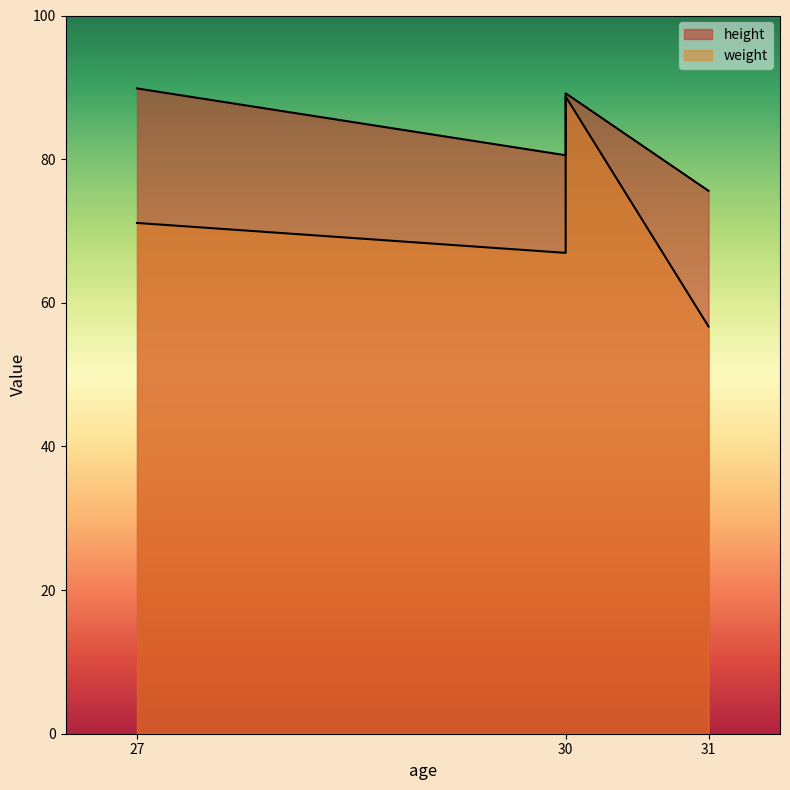

What is the minimum value shown in the chart?

56.7